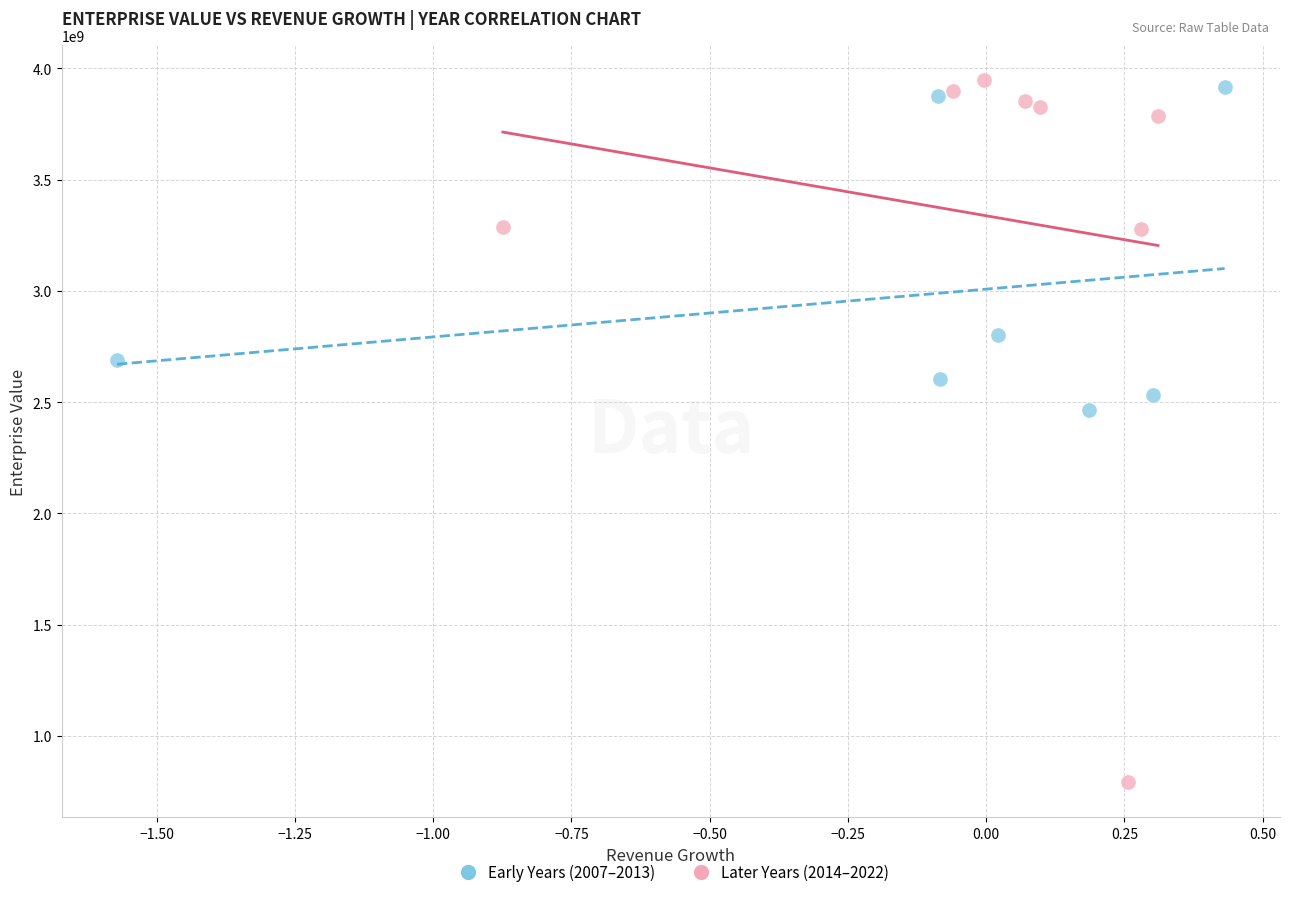

Which series has the largest Y range (max minus min)?

Later Years (2014–2022)